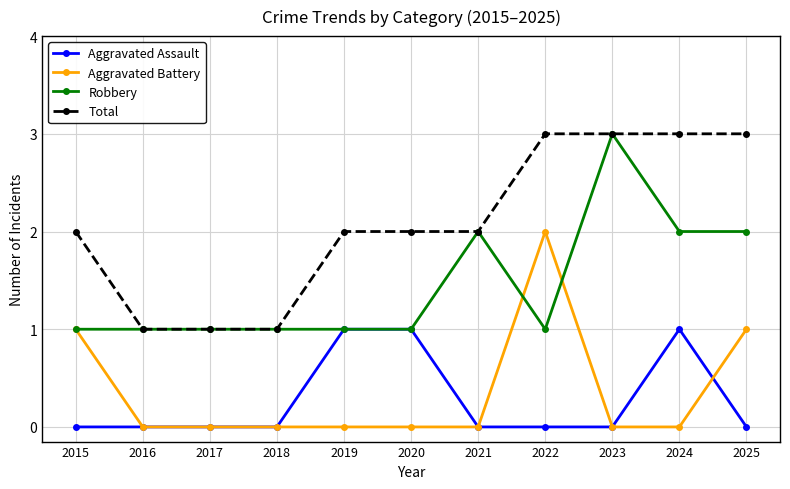

Which series has the largest total across all categories?

Total